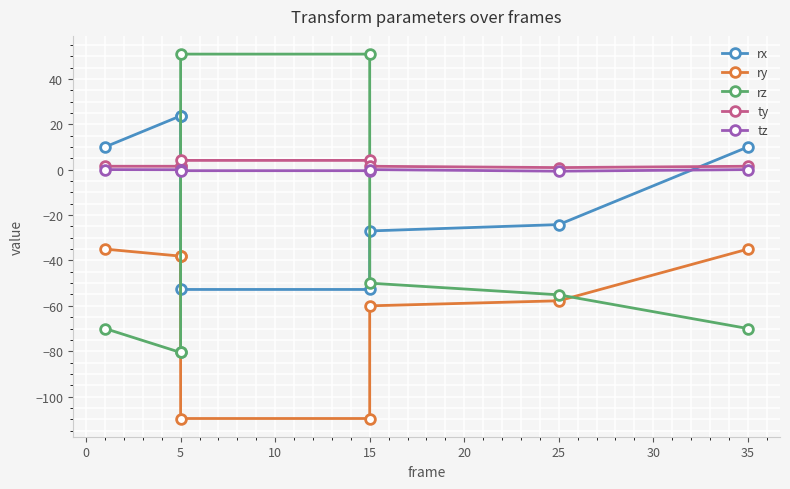

True or false: rz has more than 0 interior local peaks.

False